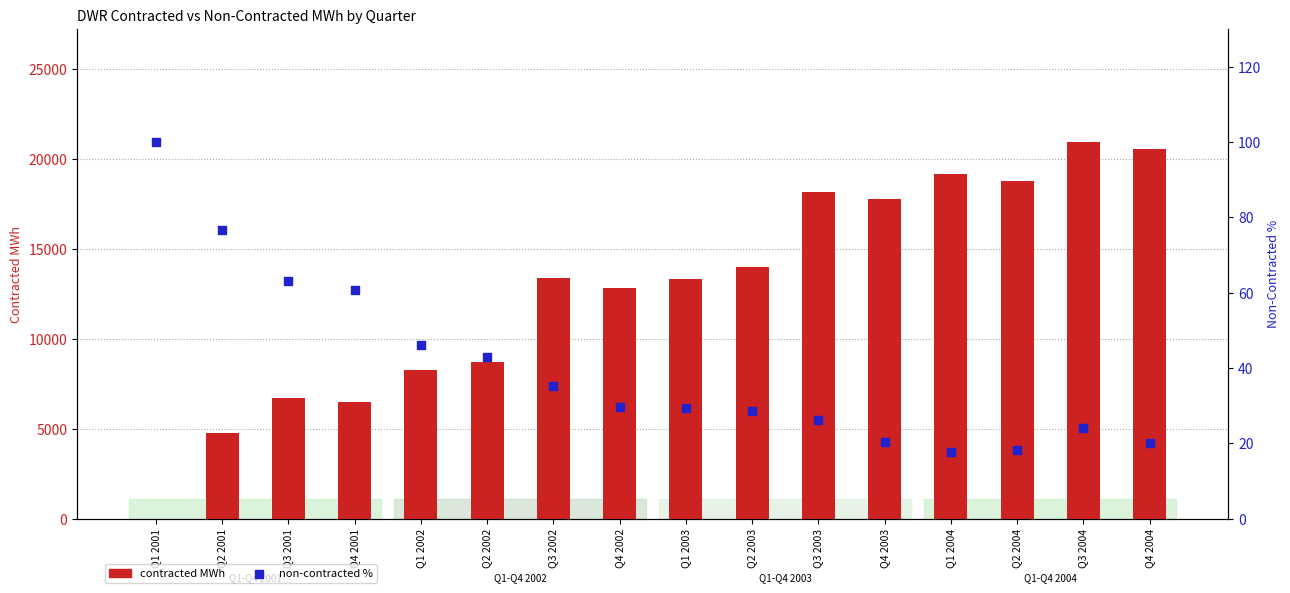

Which series contains the highest Y value?

contracted MWh